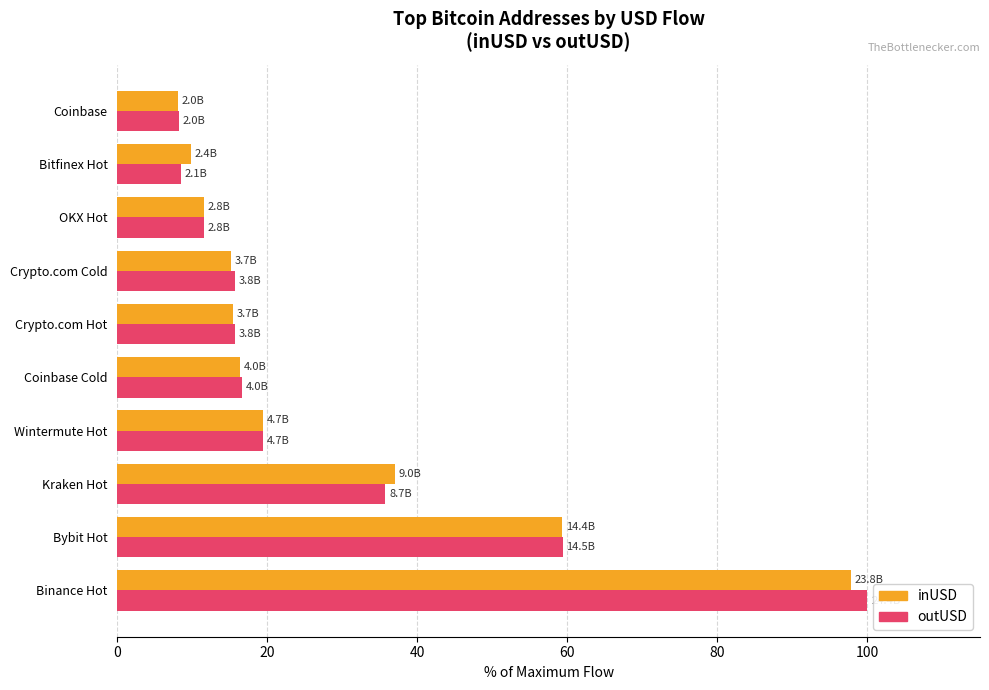

What is the sum of the inUSD values at Binance Hot and OKX Hot?

109.3